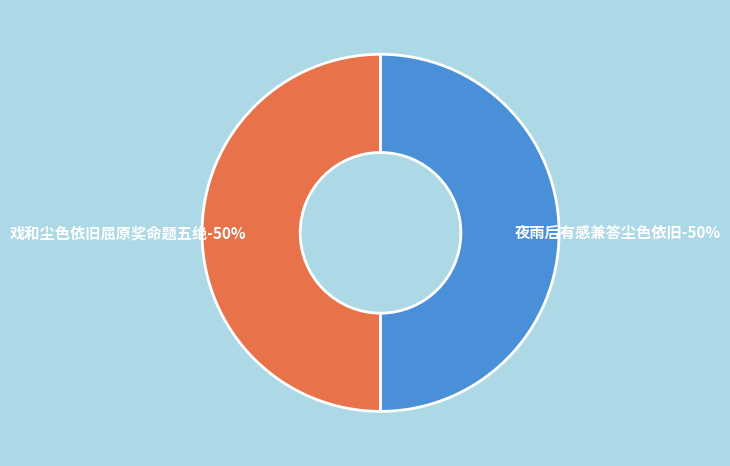

Does 戏和尘色依旧屈原奖命题五绝 account for over 50% of the chart?

No